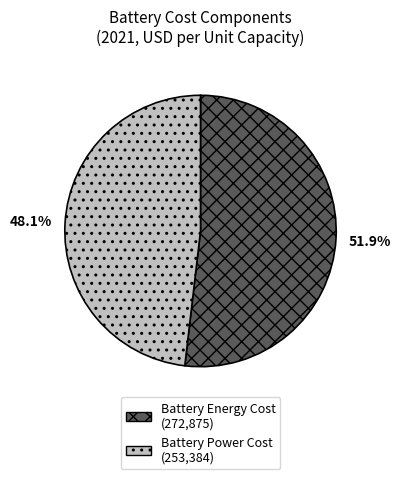

Does any single category account for the majority?

Yes